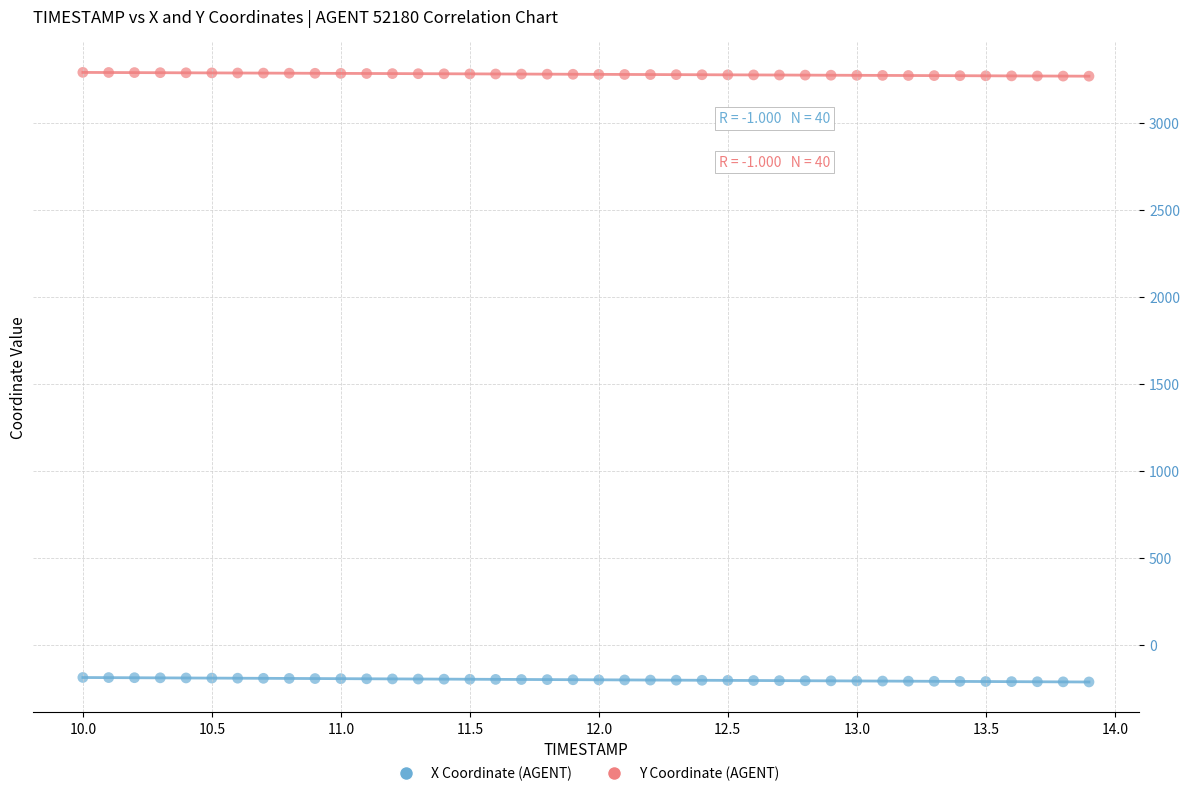

Across all data points, what is the range of X values (max minus min)?

3.9